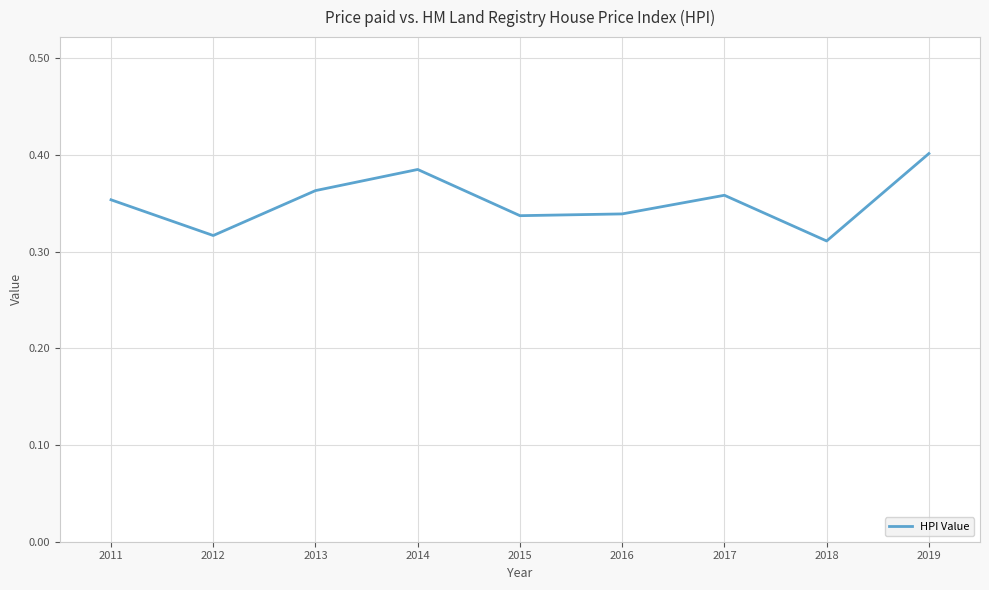

The value at 2013 is 0.2. True or false?

False